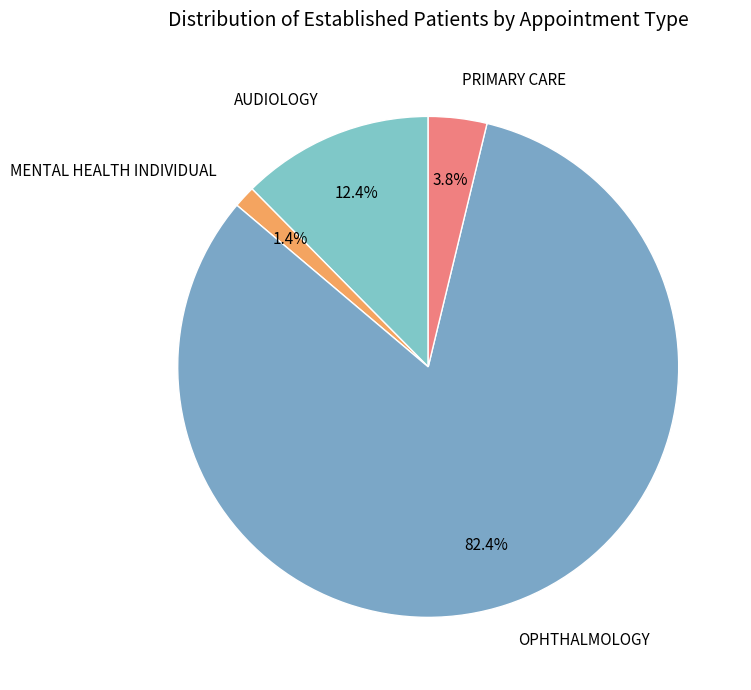

To the nearest percent, what is the difference between the largest and smallest slice percentages?

81%